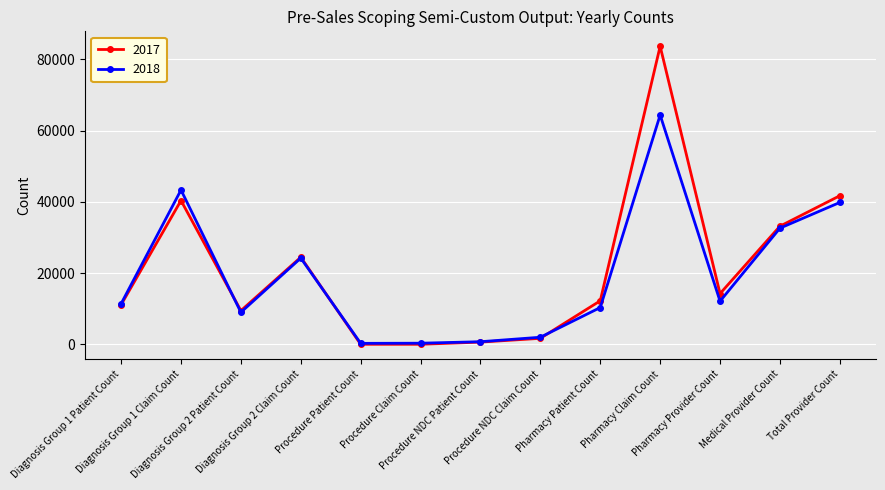

True or false: 2018 has more than 0 interior local peaks.

True